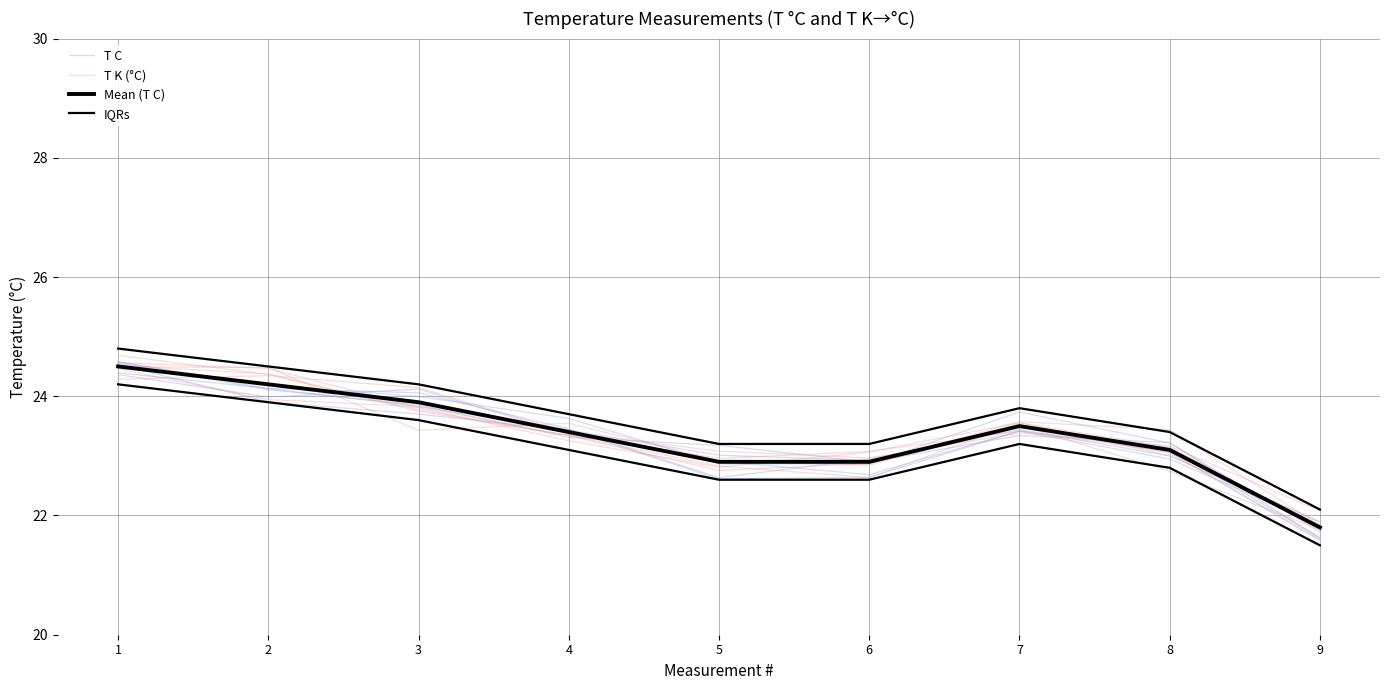

How many distinct data groups are displayed?

4